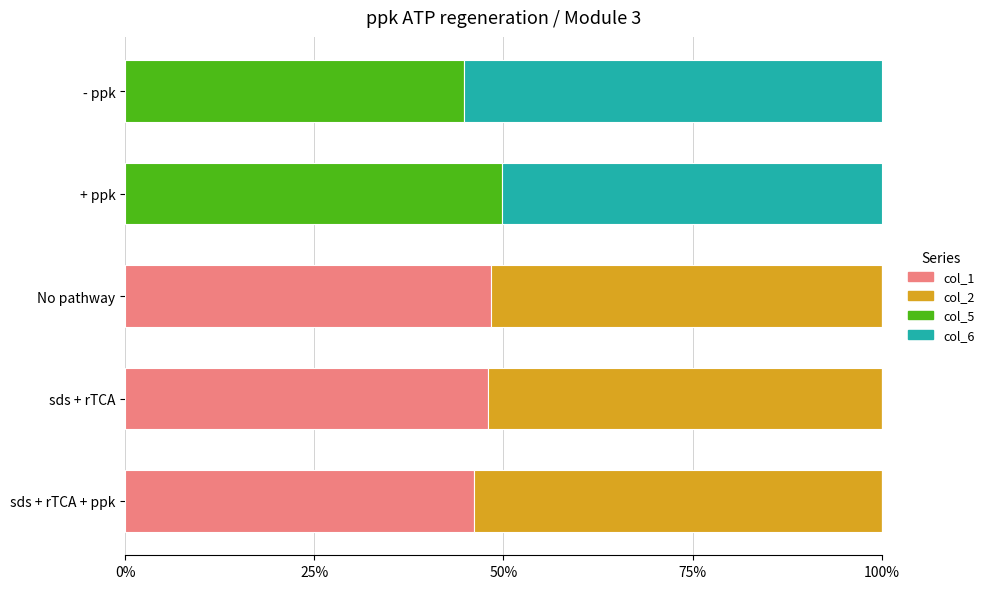

The value of col_1 at sds + rTCA is 48.0. True or false?

True